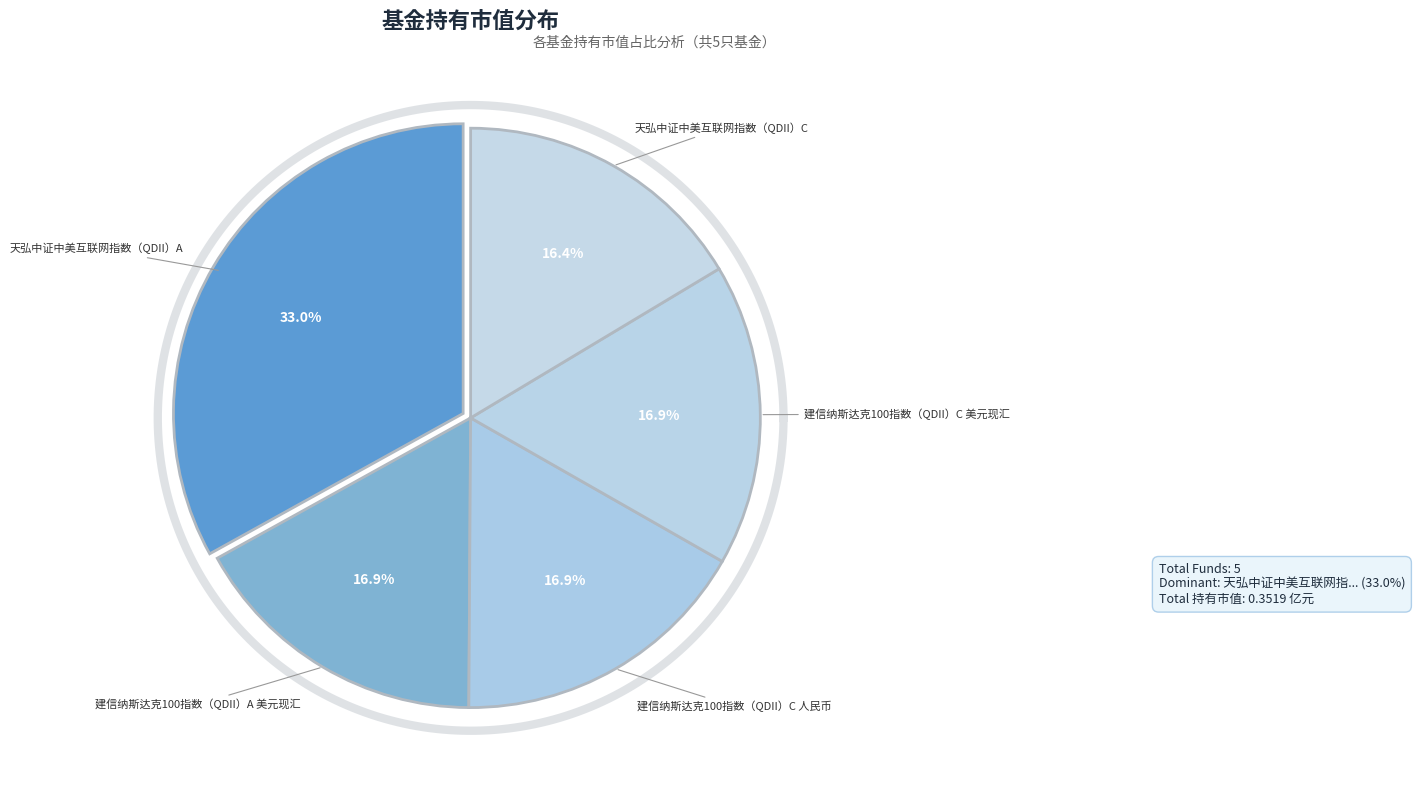

Which has a higher value, 天弘中证中美互联网指数（QDII）C or 天弘中证中美互联网指数（QDII）A?

天弘中证中美互联网指数（QDII）A